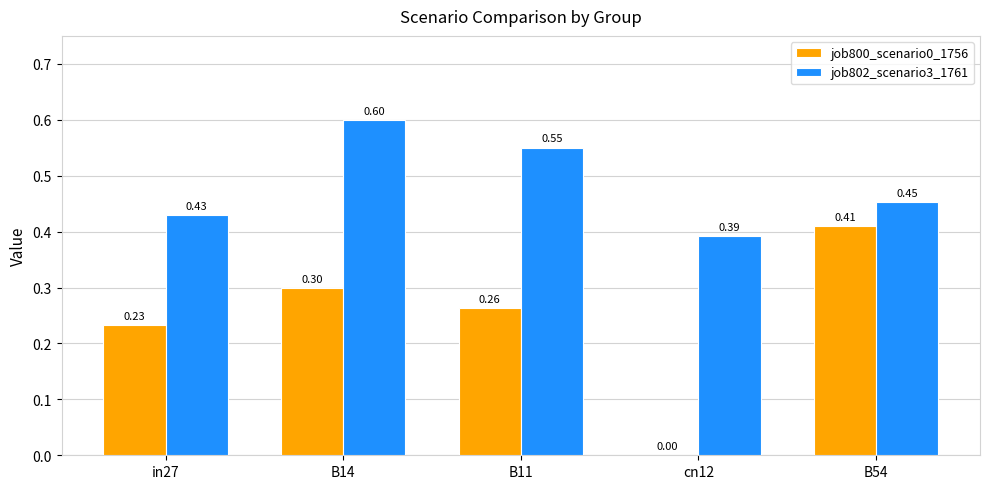

True or false: job800_scenario0_1756 has a value of 0.1 at B14.

False